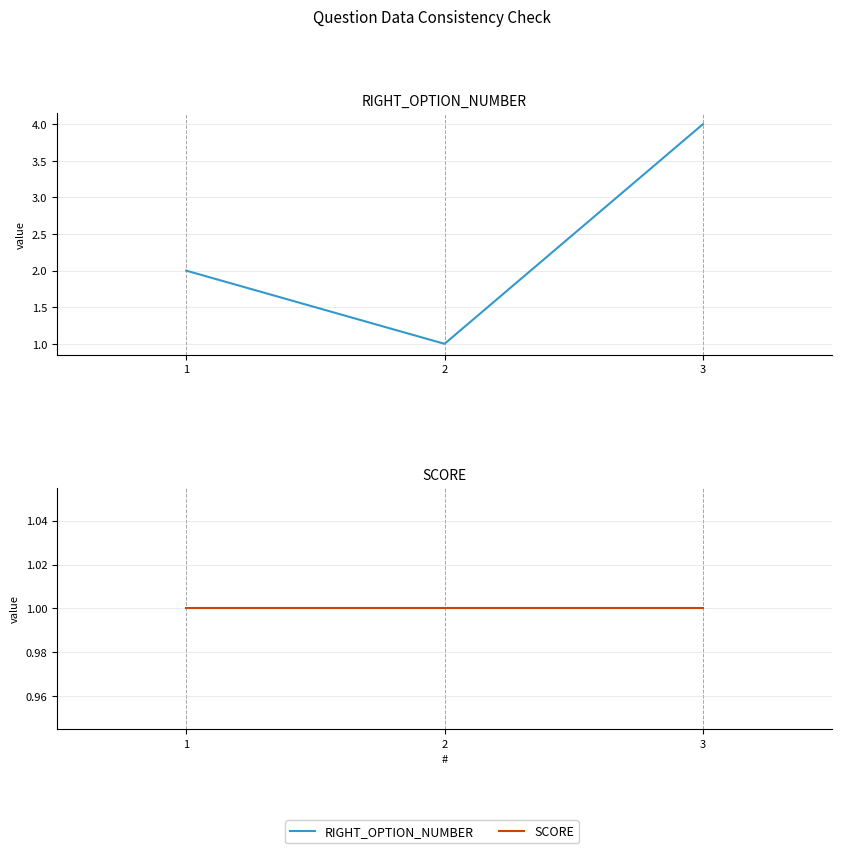

Is it true that RIGHT_OPTION_NUMBER equals 4 at 3?

True